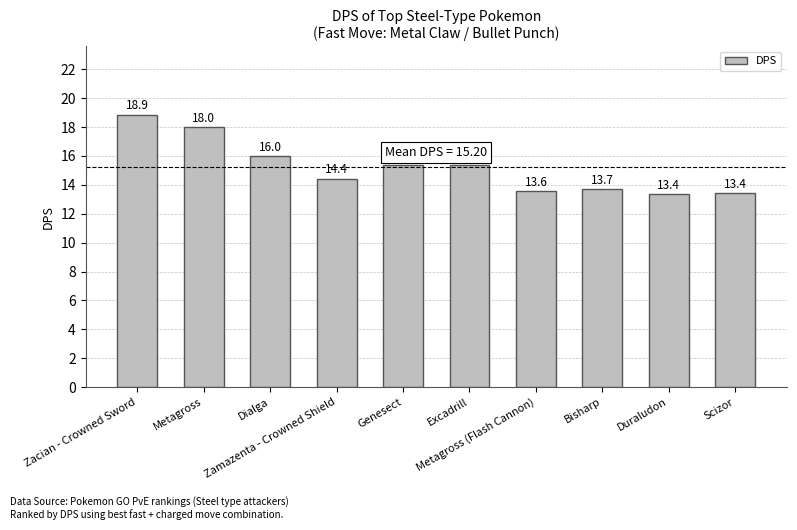

What is the minimum value shown in the chart?

13.4